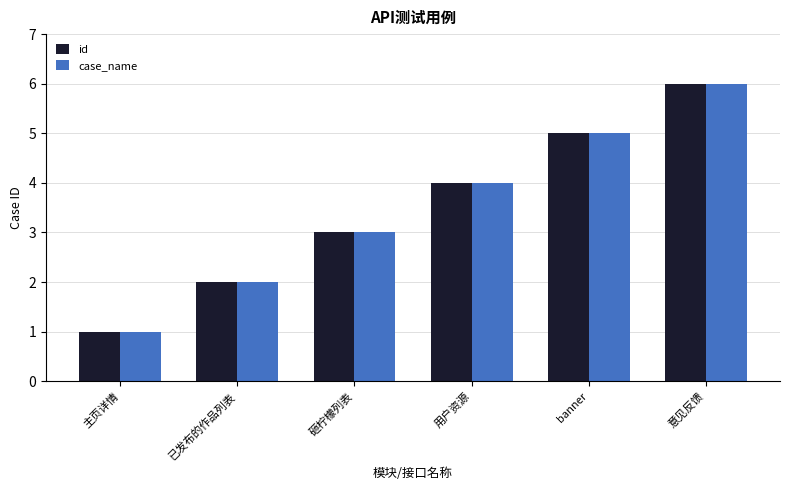

Which category has the lowest value in the id series?

主页详情